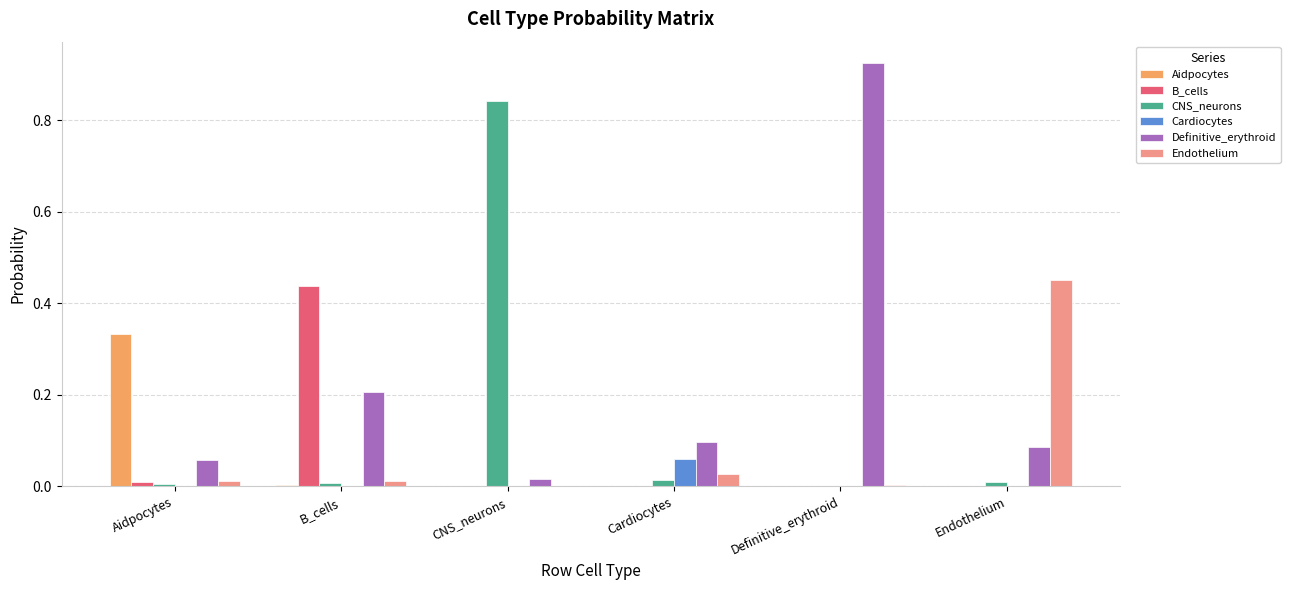

Is it true that Cardiocytes equals 0.0 at Aidpocytes?

True